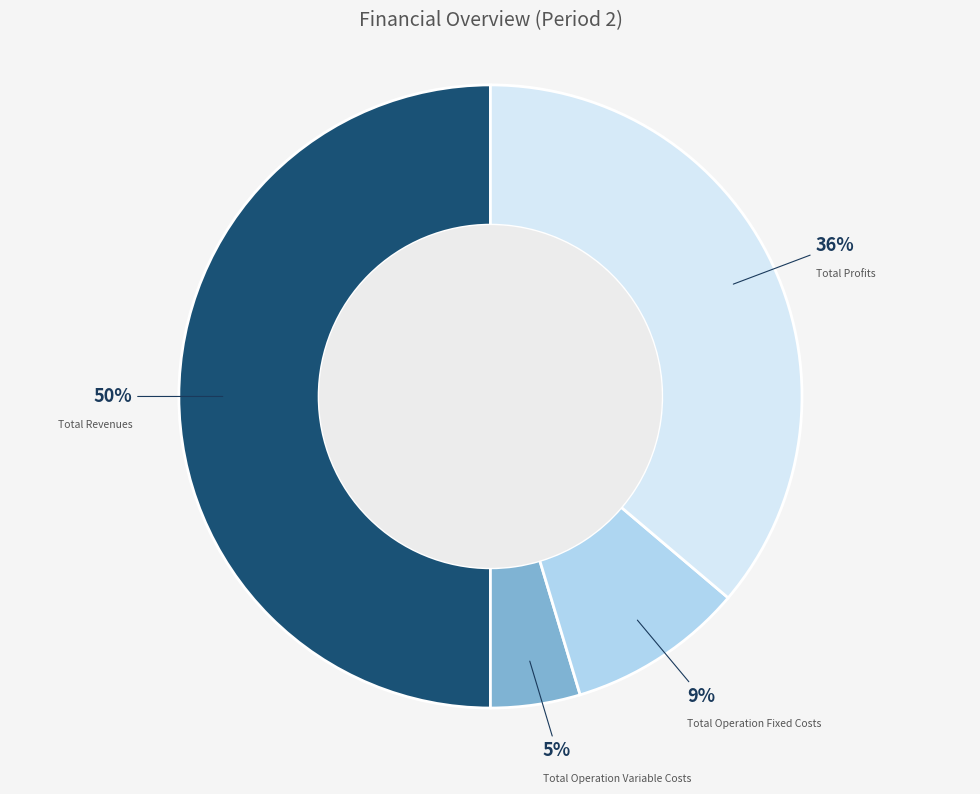

To the nearest percent, what portion does Total Operation Fixed Costs represent?

9%